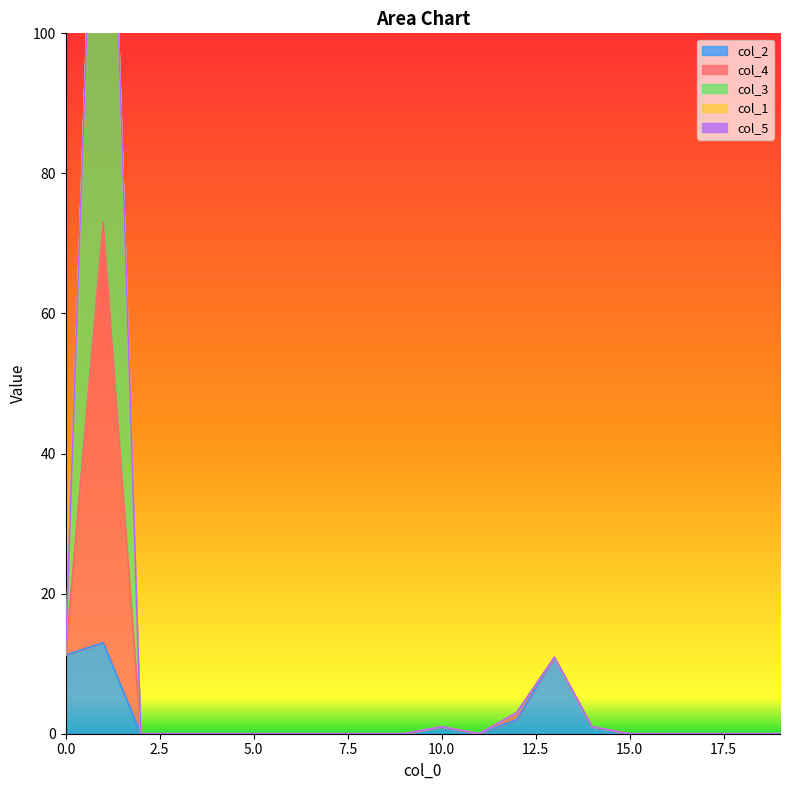

Rank the series at 4 from lowest to highest value.

col_2, col_4, col_3